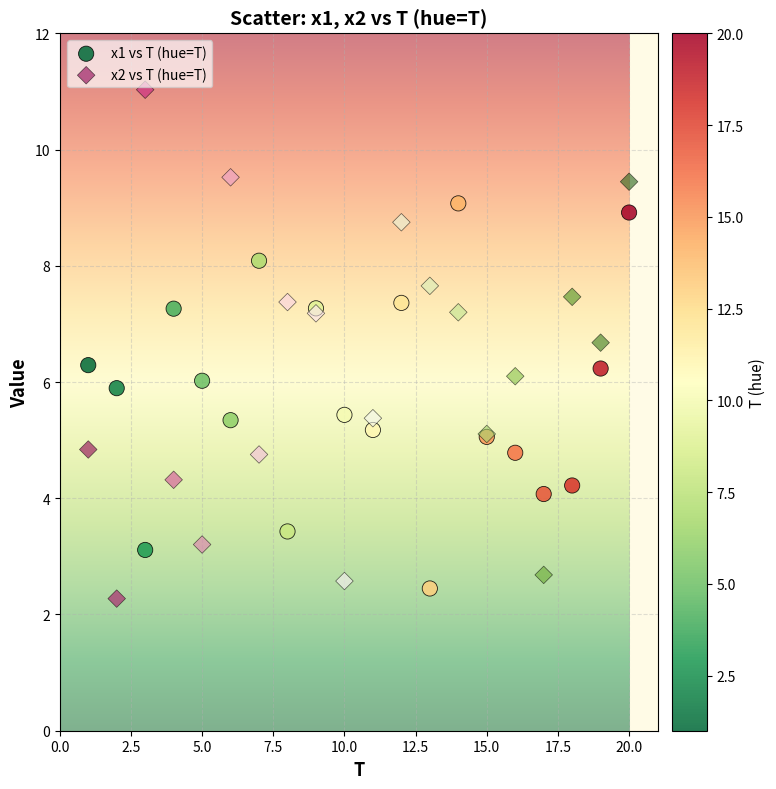

Which series reaches the minimum Y coordinate?

x2 vs T (hue=T)